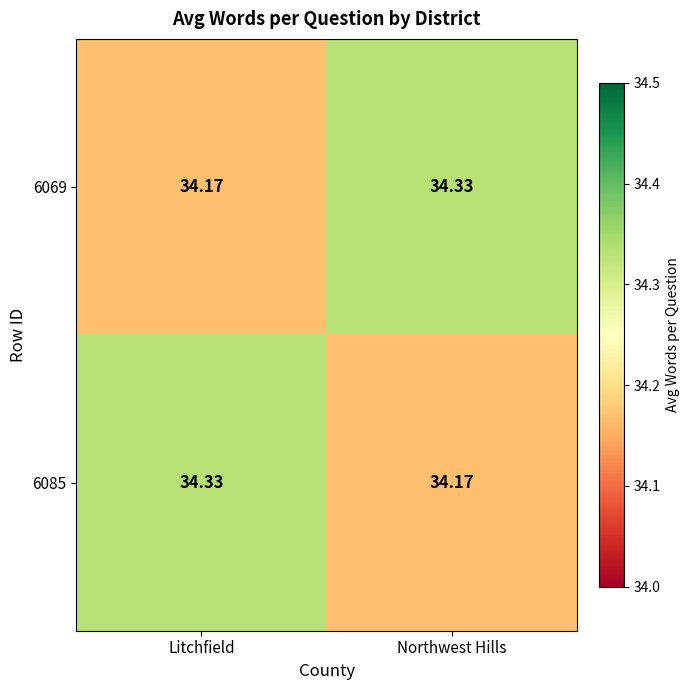

What is the smallest value displayed?

34.2